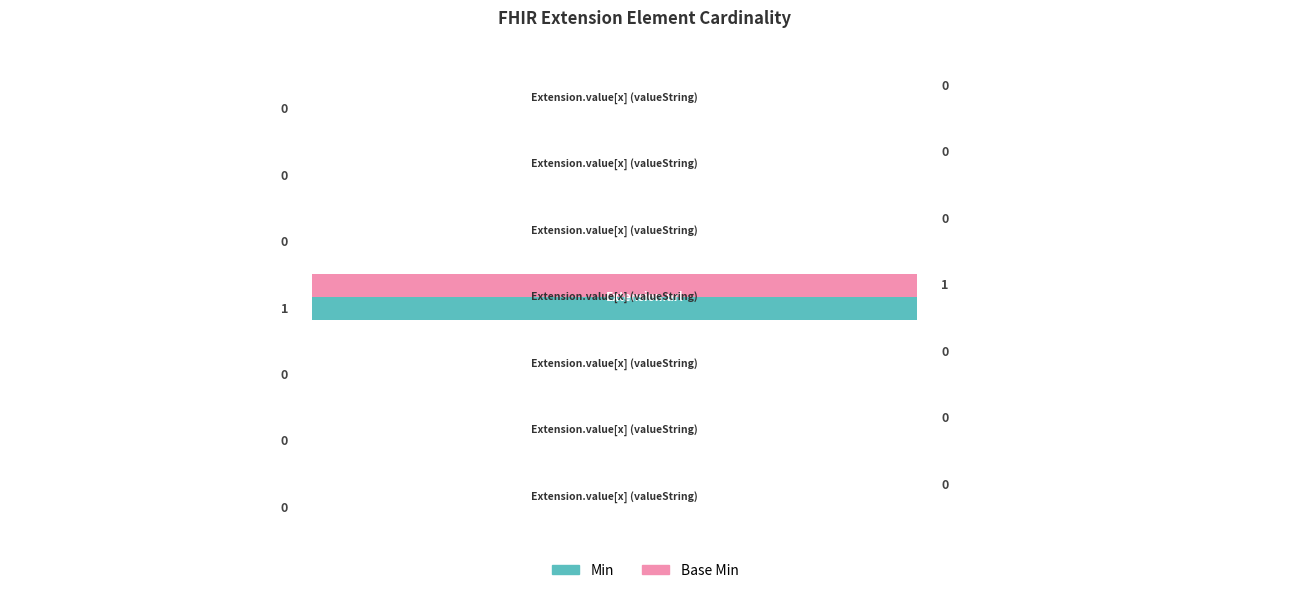

What is the maximum value shown in the chart?

1